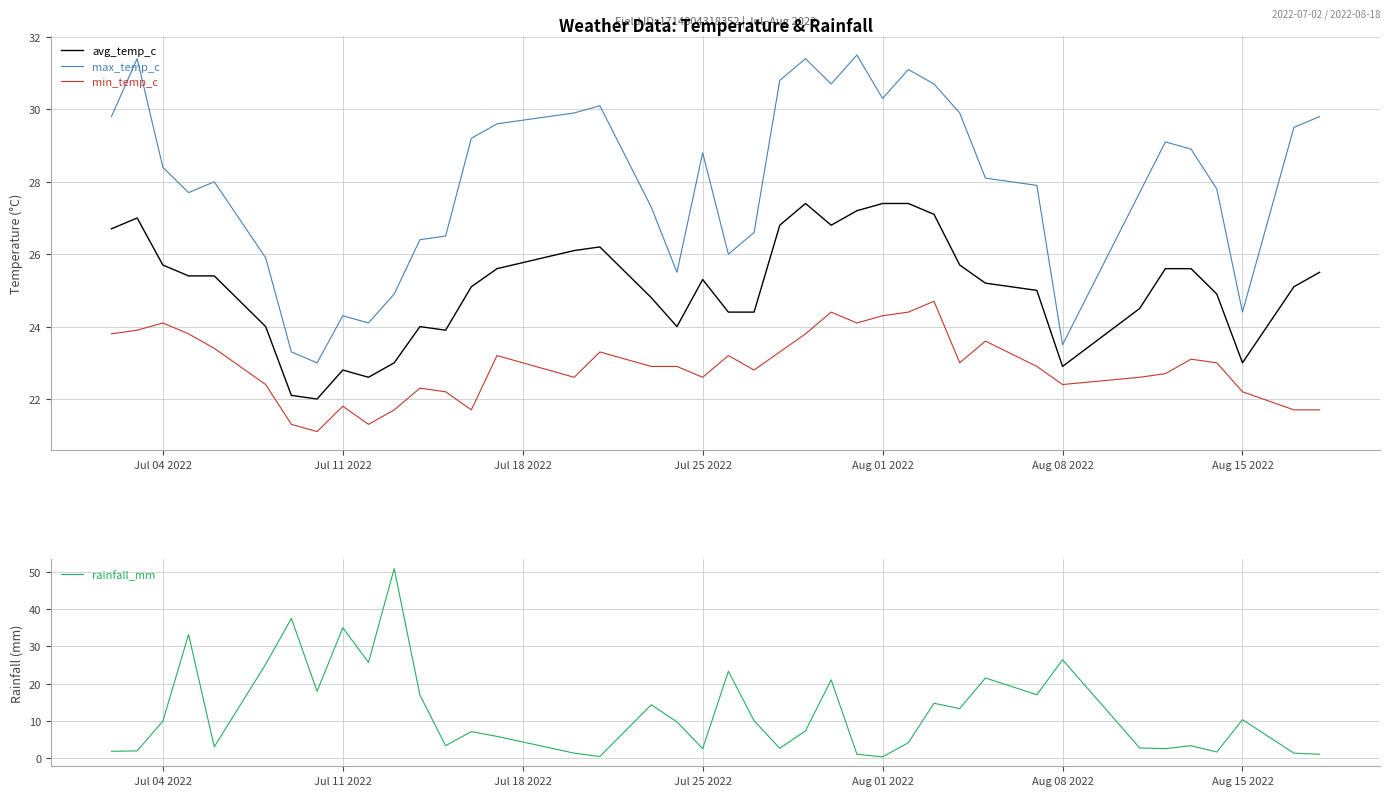

True or false: max_temp_c has more than 1 interior local peaks.

True